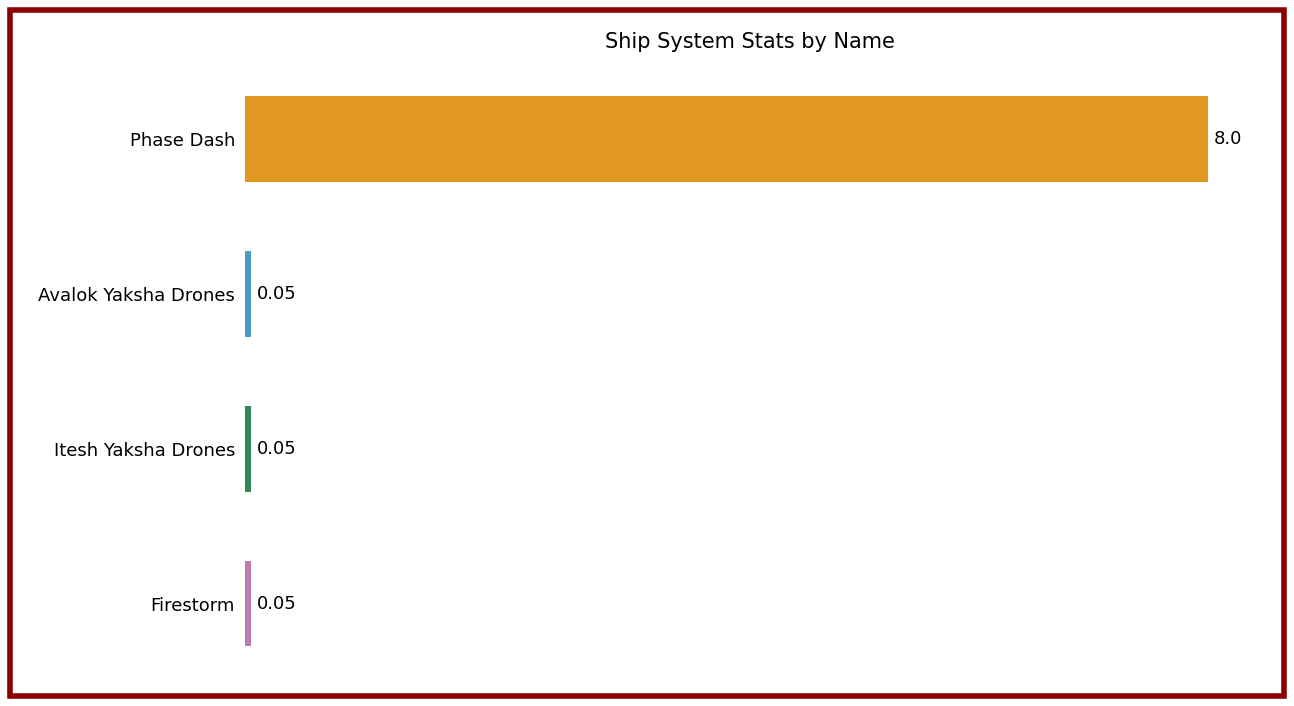

What is the label of the 4th bar from the top?

Firestorm